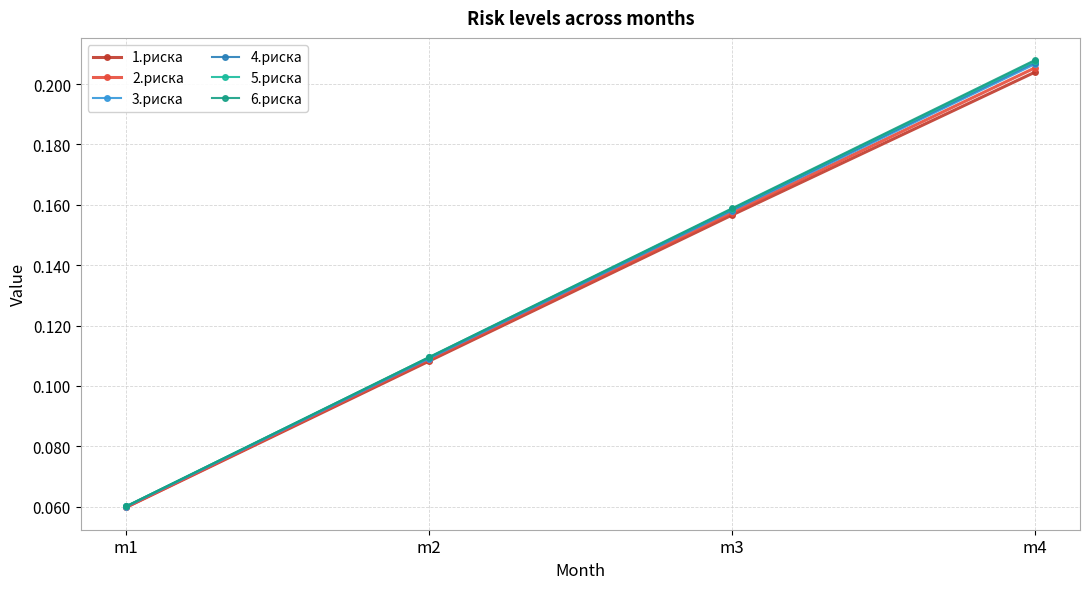

How many lines are shown in the chart?

6